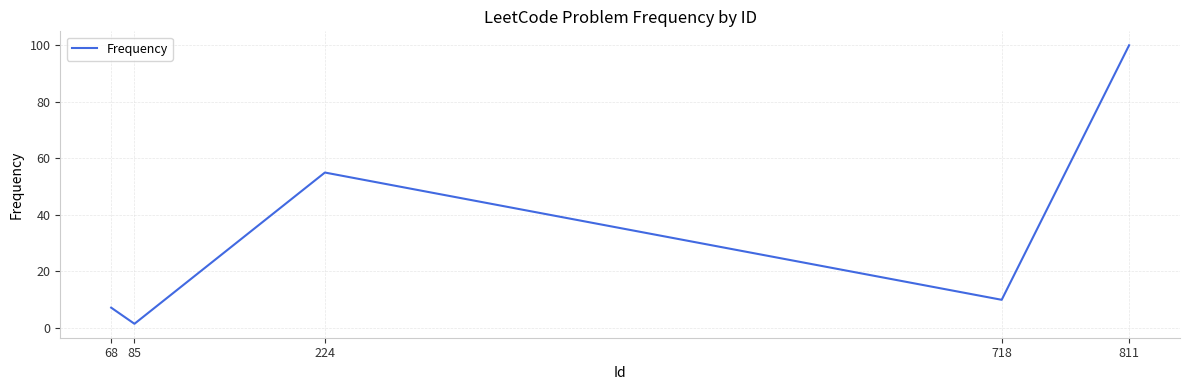

Which has a higher value, 85 or 224?

224